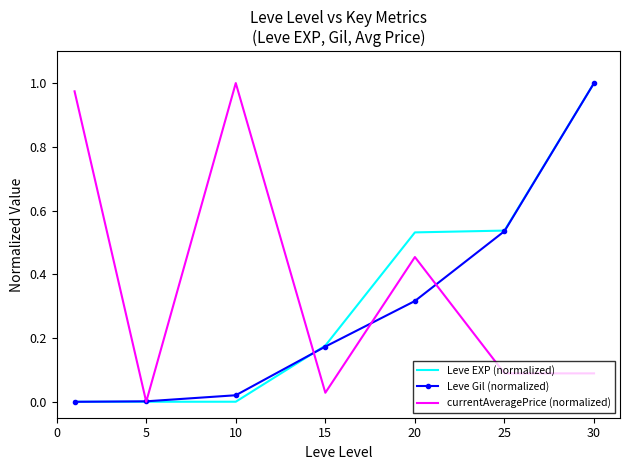

Which series has the largest total across all categories?

currentAveragePrice (normalized)